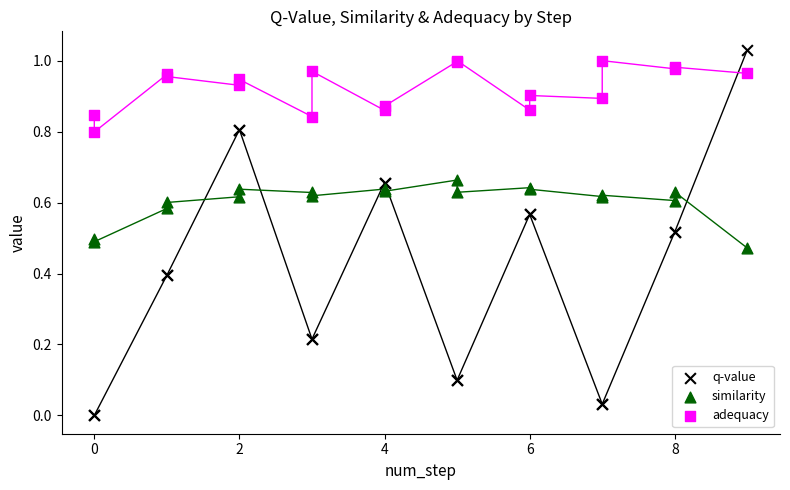

Which series contains the lowest Y value?

q-value